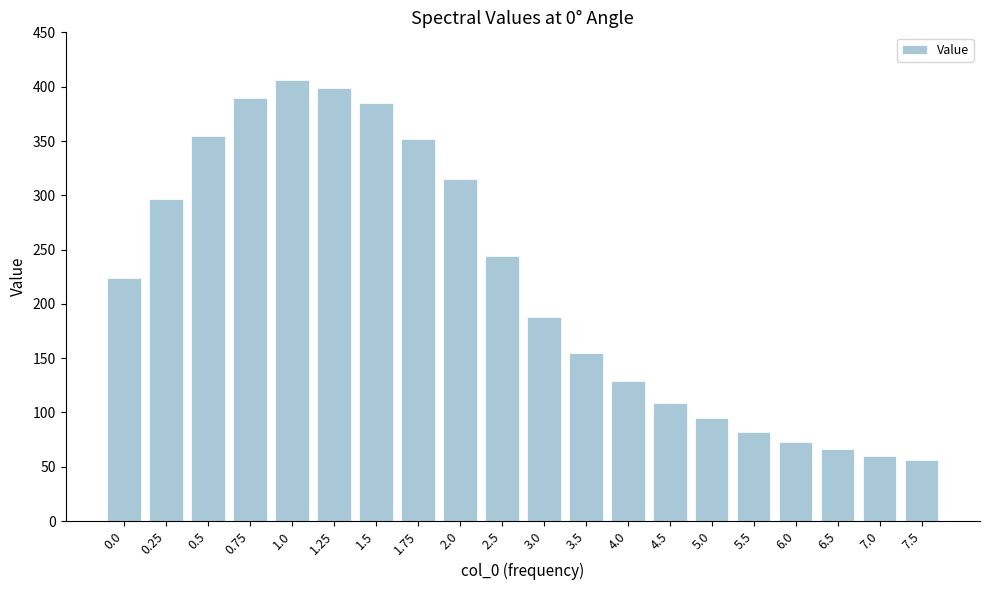

What is the value of the 16th bar from the left?

82